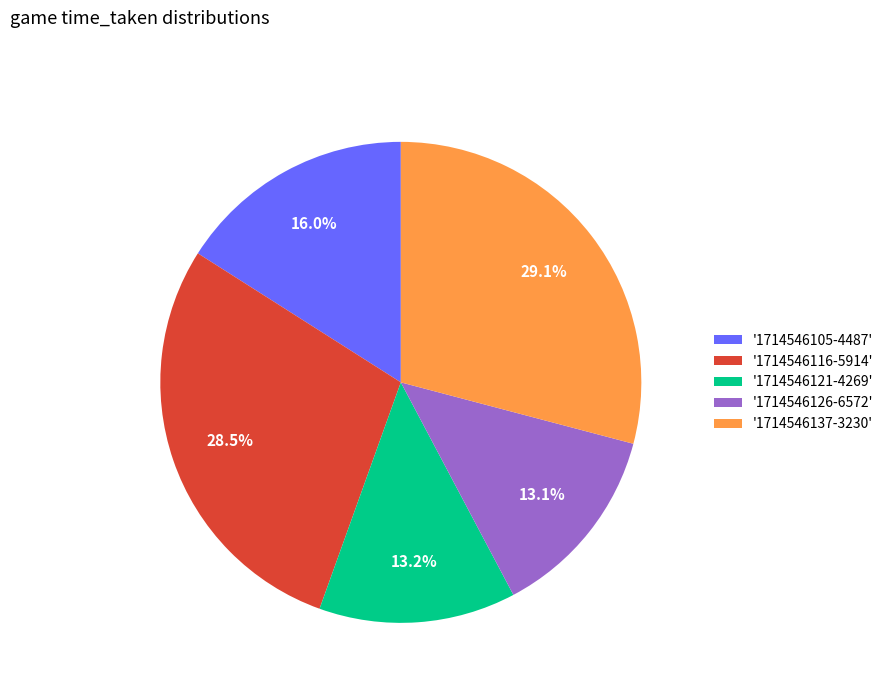

Count the number of slices in the pie.

5